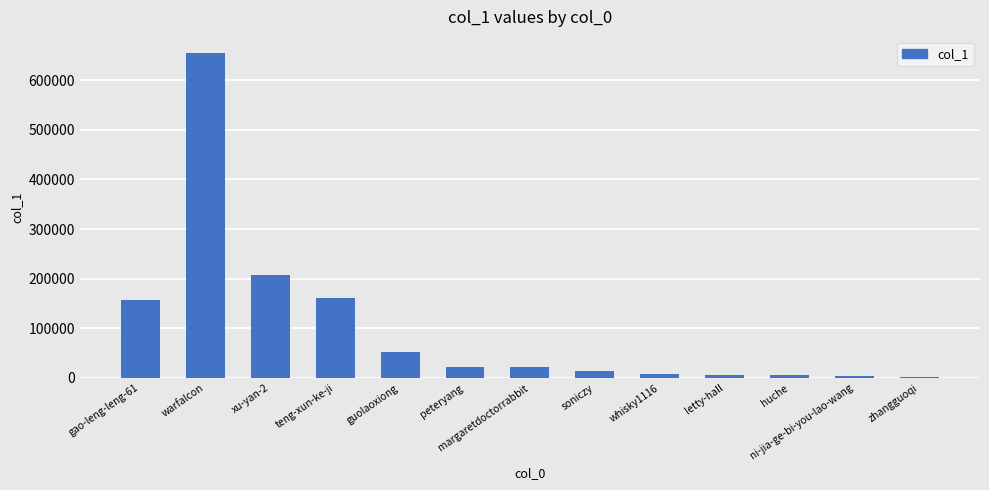

What is the change in value from whisky1116 to letty-hall?

-2729